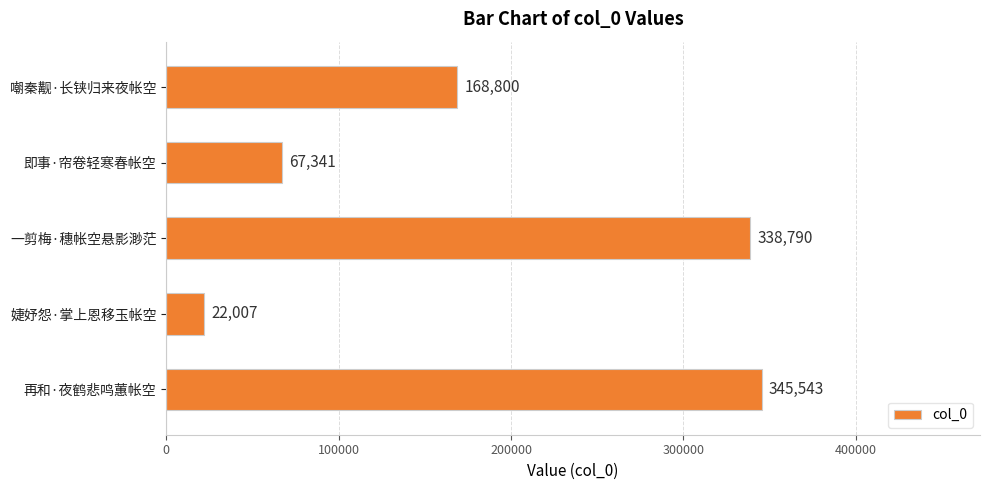

Is it true that the value at 再和·夜鹤悲鸣蕙帐空 is 536518?

False